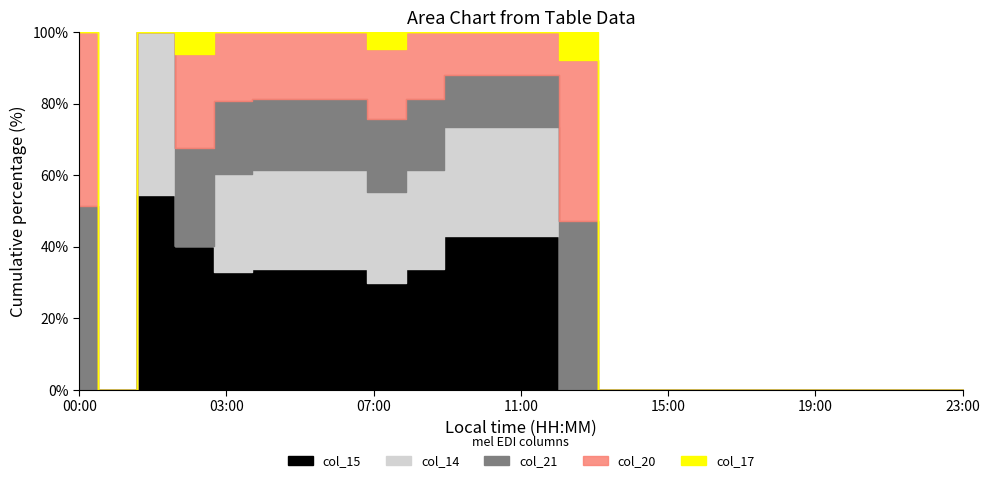

True or false: col_20 has more than 0 interior local peaks.

True